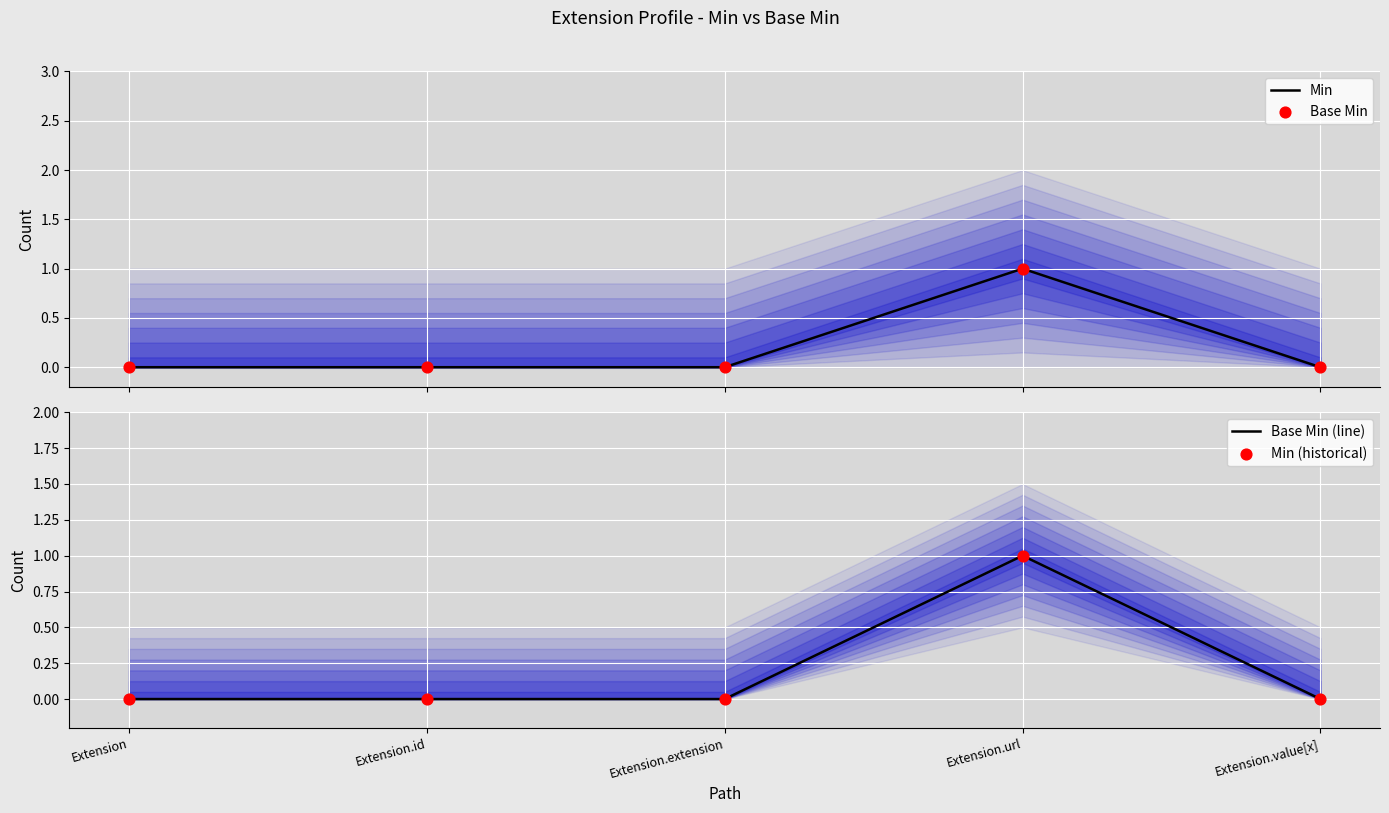

At how many categories does at least one series exceed 0?

1